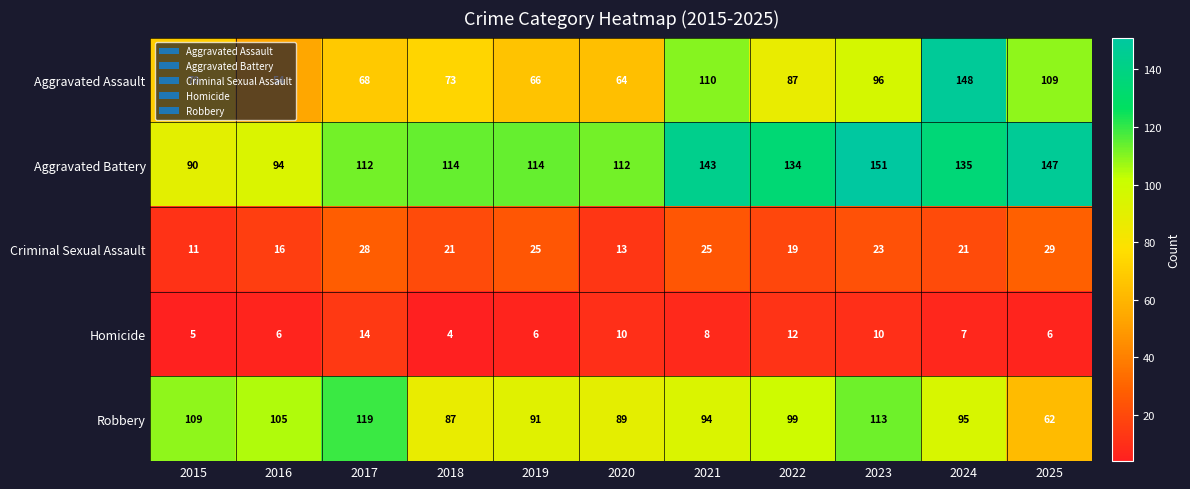

What is the sum of the Aggravated Assault values at 2021 and 2018?

183